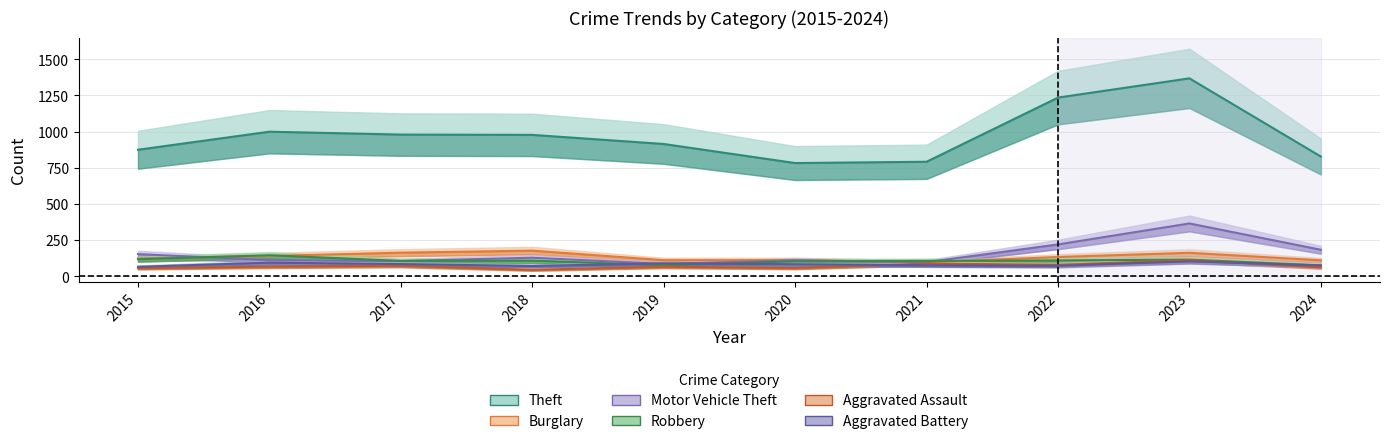

Reading left to right, what are all the values shown in this chart?

Theft: 2015=874	2016=999	2017=979	2018=977	2019=914	2020=782	2021=791	2022=1235	2023=1368	2024=827
Burglary: 2015=121	2016=139	2017=162	2018=176	2019=110	2020=110	2021=95	2022=132	2023=161	2024=109
Motor Vehicle Theft: 2015=152	2016=110	2017=104	2018=127	2019=84	2020=109	2021=96	2022=219	2023=364	2024=182
Robbery: 2015=117	2016=144	2017=105	2018=107	2019=75	2020=102	2021=105	2022=108	2023=114	2024=74
Aggravated Assault: 2015=54	2016=66	2017=72	2018=43	2019=65	2020=56	2021=86	2022=78	2023=110	2024=60
Aggravated Battery: 2015=64	2016=93	2017=83	2018=70	2019=88	2020=82	2021=75	2022=71	2023=102	2024=73